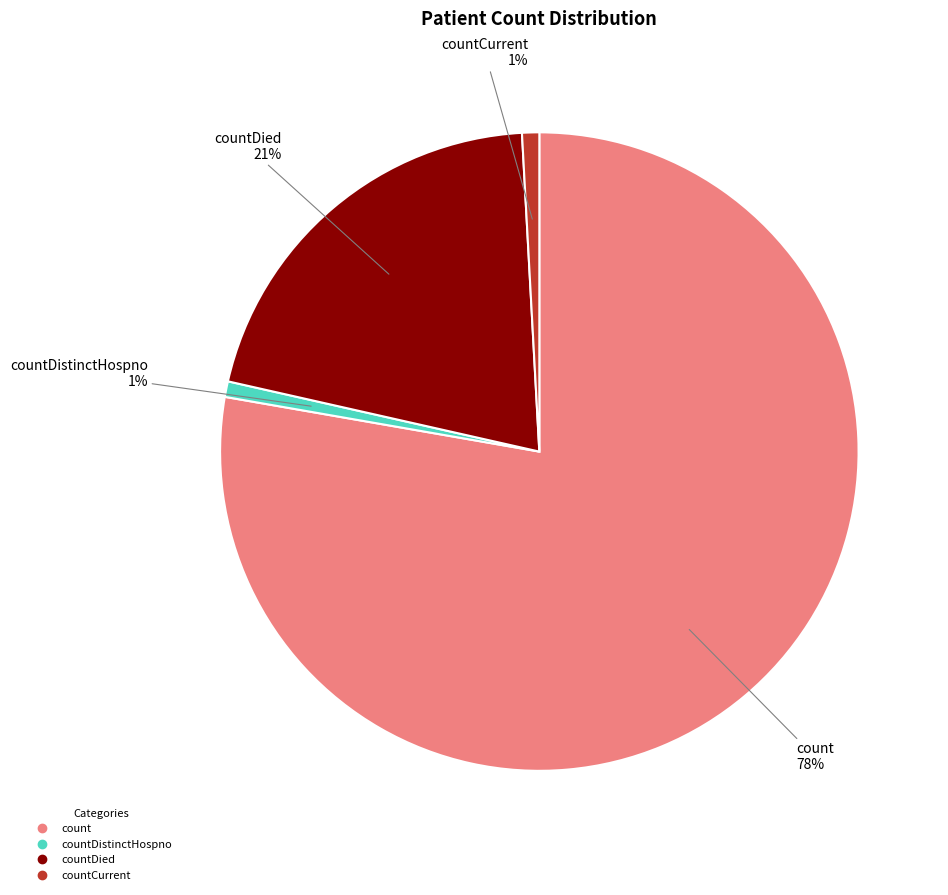

Does any single category account for the majority?

Yes